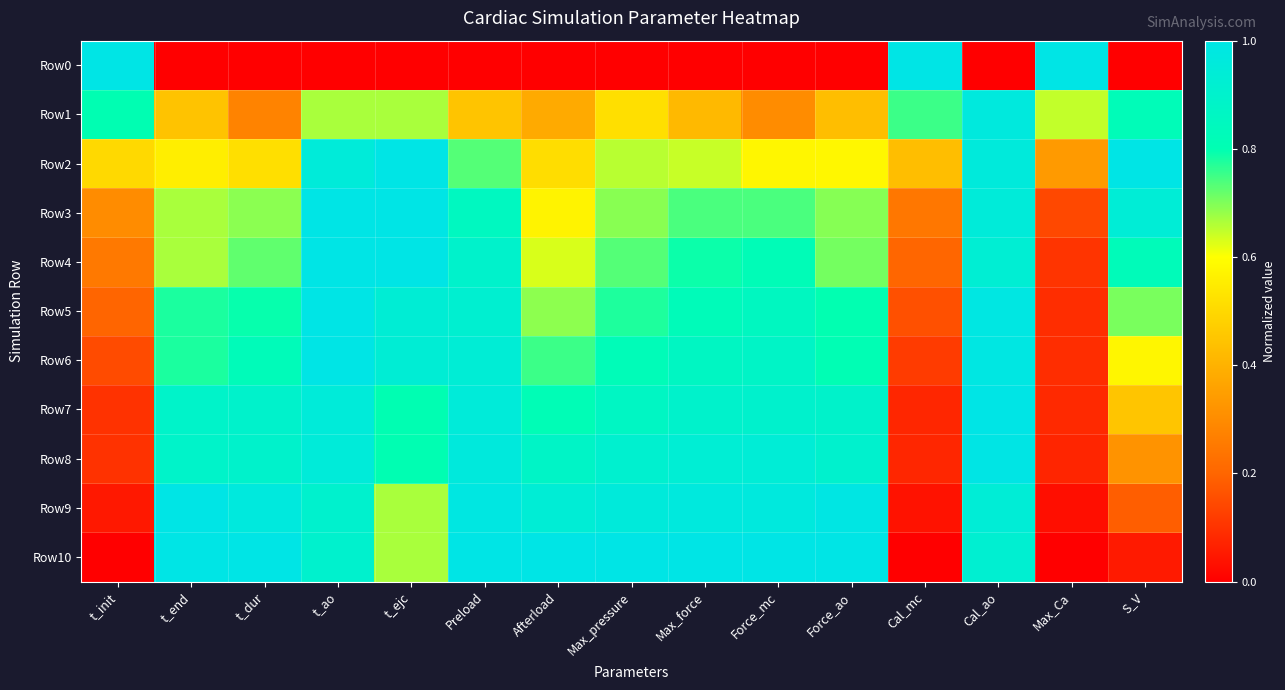

Reading right to left, what are all the values shown in this chart?

Row0: S_V=0.0	Max_Ca=1.0	Cal_ao=0.0	Cal_mc=1.0	Force_ao=0.0	Force_mc=0.0	Max_force=0.0	Max_pressure=0.0	Afterload=0.0	Preload=0.0	t_ejc=0.0	t_ao=0.0	t_dur=0.0	t_end=0.0	t_init=1.0
Row1: S_V=0.8	Max_Ca=0.6	Cal_ao=1.0	Cal_mc=0.8	Force_ao=0.4	Force_mc=0.3	Max_force=0.4	Max_pressure=0.5	Afterload=0.4	Preload=0.4	t_ejc=0.7	t_ao=0.7	t_dur=0.3	t_end=0.4	t_init=0.8
Row2: S_V=1.0	Max_Ca=0.3	Cal_ao=1.0	Cal_mc=0.4	Force_ao=0.6	Force_mc=0.6	Max_force=0.6	Max_pressure=0.7	Afterload=0.5	Preload=0.7	t_ejc=1.0	t_ao=1.0	t_dur=0.5	t_end=0.6	t_init=0.5
Row3: S_V=0.9	Max_Ca=0.1	Cal_ao=1.0	Cal_mc=0.2	Force_ao=0.7	Force_mc=0.7	Max_force=0.7	Max_pressure=0.7	Afterload=0.6	Preload=0.9	t_ejc=1.0	t_ao=1.0	t_dur=0.7	t_end=0.7	t_init=0.3
Row4: S_V=0.8	Max_Ca=0.1	Cal_ao=0.9	Cal_mc=0.2	Force_ao=0.7	Force_mc=0.8	Max_force=0.8	Max_pressure=0.7	Afterload=0.6	Preload=0.9	t_ejc=1.0	t_ao=1.0	t_dur=0.7	t_end=0.7	t_init=0.2
Row5: S_V=0.7	Max_Ca=0.1	Cal_ao=1.0	Cal_mc=0.2	Force_ao=0.8	Force_mc=0.9	Max_force=0.8	Max_pressure=0.8	Afterload=0.7	Preload=0.9	t_ejc=0.9	t_ao=1.0	t_dur=0.8	t_end=0.8	t_init=0.2
Row6: S_V=0.6	Max_Ca=0.1	Cal_ao=1.0	Cal_mc=0.1	Force_ao=0.8	Force_mc=0.9	Max_force=0.9	Max_pressure=0.8	Afterload=0.8	Preload=0.9	t_ejc=0.9	t_ao=1.0	t_dur=0.8	t_end=0.8	t_init=0.2
Row7: S_V=0.4	Max_Ca=0.1	Cal_ao=1.0	Cal_mc=0.1	Force_ao=0.9	Force_mc=0.9	Max_force=0.9	Max_pressure=0.9	Afterload=0.8	Preload=0.9	t_ejc=0.8	t_ao=1.0	t_dur=0.9	t_end=0.9	t_init=0.1
Row8: S_V=0.3	Max_Ca=0.1	Cal_ao=1.0	Cal_mc=0.1	Force_ao=0.9	Force_mc=0.9	Max_force=0.9	Max_pressure=0.9	Afterload=0.9	Preload=1.0	t_ejc=0.8	t_ao=1.0	t_dur=0.9	t_end=0.9	t_init=0.1
Row9: S_V=0.2	Max_Ca=0.0	Cal_ao=0.9	Cal_mc=0.0	Force_ao=1.0	Force_mc=1.0	Max_force=1.0	Max_pressure=1.0	Afterload=0.9	Preload=1.0	t_ejc=0.7	t_ao=0.9	t_dur=1.0	t_end=1.0	t_init=0.0
Row10: S_V=0.1	Max_Ca=0.0	Cal_ao=0.9	Cal_mc=0.0	Force_ao=1.0	Force_mc=1.0	Max_force=1.0	Max_pressure=1.0	Afterload=1.0	Preload=1.0	t_ejc=0.7	t_ao=0.9	t_dur=1.0	t_end=1.0	t_init=0.0